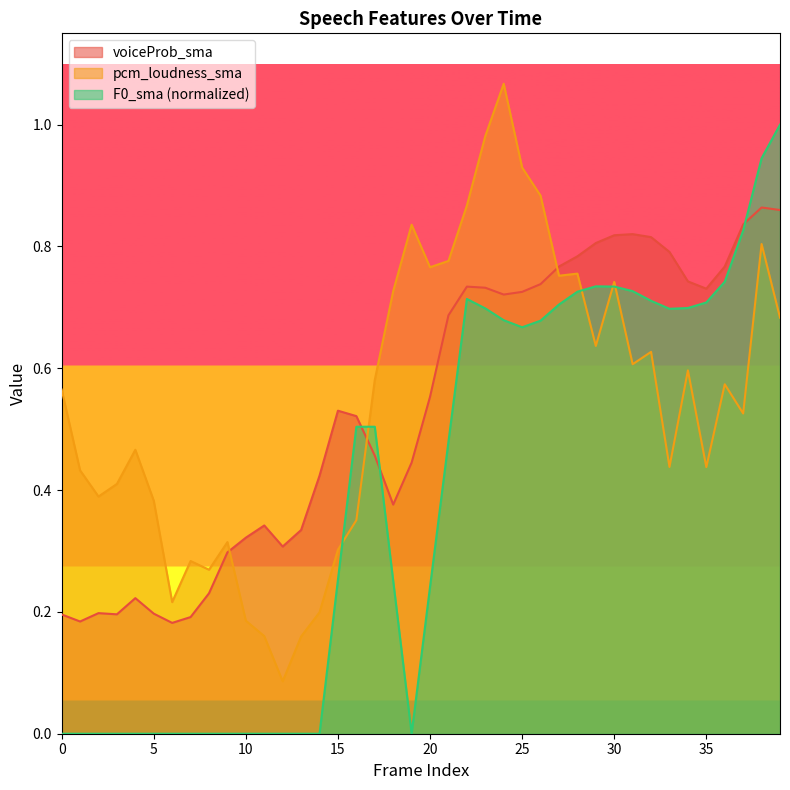

Reading right to left, what are all the values shown in this chart?

voiceProb_sma: 39=0.9	38=0.9	37=0.8	36=0.8	35=0.7	34=0.7	33=0.8	32=0.8	31=0.8	30=0.8	29=0.8	28=0.8	27=0.8	26=0.7	25=0.7	24=0.7	23=0.7	22=0.7	21=0.7	20=0.6	19=0.4	18=0.4	17=0.5	16=0.5	15=0.5	14=0.4	13=0.3	12=0.3	11=0.3	10=0.3	9=0.3	8=0.2	7=0.2	6=0.2	5=0.2	4=0.2	3=0.2	2=0.2	1=0.2	0=0.2
pcm_loudness_sma: 39=0.7	38=0.8	37=0.5	36=0.6	35=0.4	34=0.6	33=0.4	32=0.6	31=0.6	30=0.7	29=0.6	28=0.8	27=0.8	26=0.9	25=0.9	24=1.1	23=1.0	22=0.9	21=0.8	20=0.8	19=0.8	18=0.7	17=0.6	16=0.4	15=0.3	14=0.2	13=0.2	12=0.1	11=0.2	10=0.2	9=0.3	8=0.3	7=0.3	6=0.2	5=0.4	4=0.5	3=0.4	2=0.4	1=0.4	0=0.6
F0_sma: 39=1.0	38=0.9	37=0.8	36=0.7	35=0.7	34=0.7	33=0.7	32=0.7	31=0.7	30=0.7	29=0.7	28=0.7	27=0.7	26=0.7	25=0.7	24=0.7	23=0.7	22=0.7	21=0.5	20=0.2	19=0.0	18=0.3	17=0.5	16=0.5	15=0.3	14=0.0	13=0.0	12=0.0	11=0.0	10=0.0	9=0.0	8=0.0	7=0.0	6=0.0	5=0.0	4=0.0	3=0.0	2=0.0	1=0.0	0=0.0